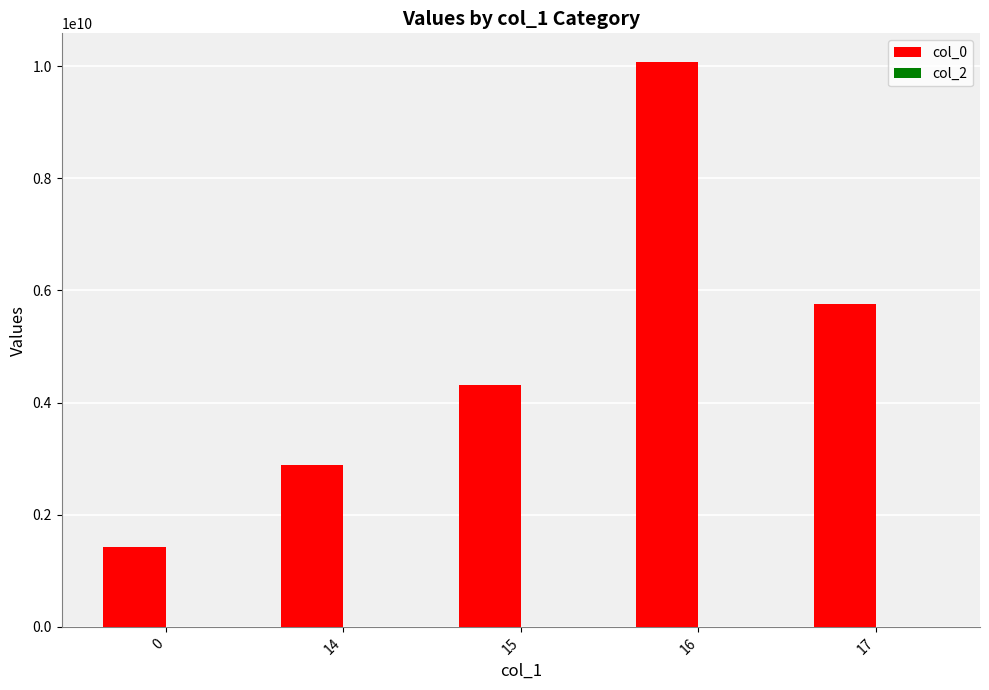

Reading right to left, transcribe all the data shown in this chart.

5761034755	10081001635	4321604381	2881286843	1432062742